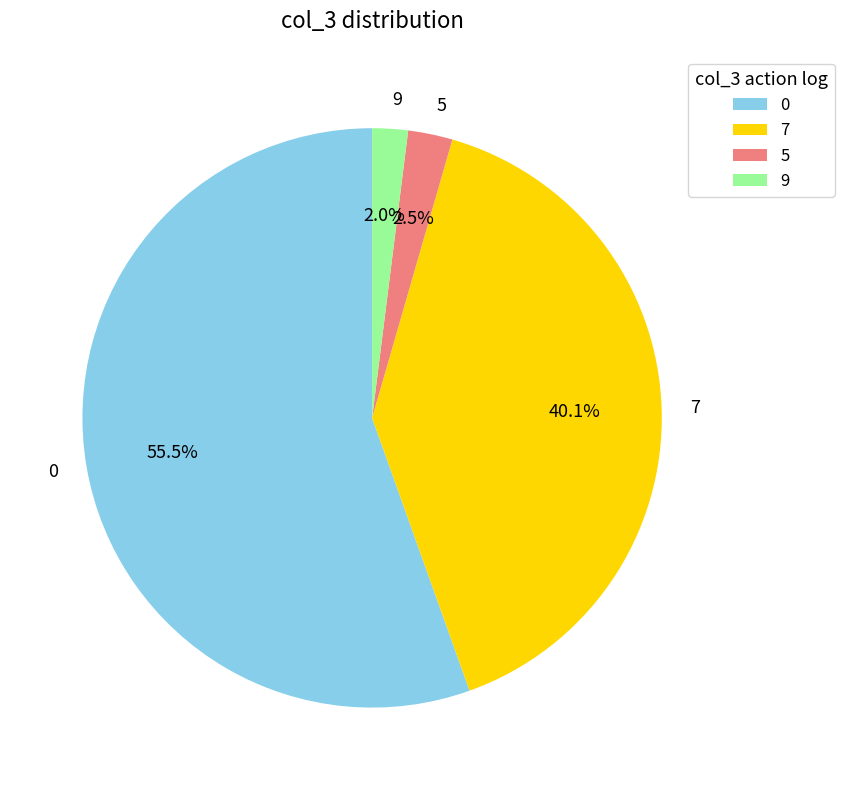

Does 7 represent more than half of the total?

No